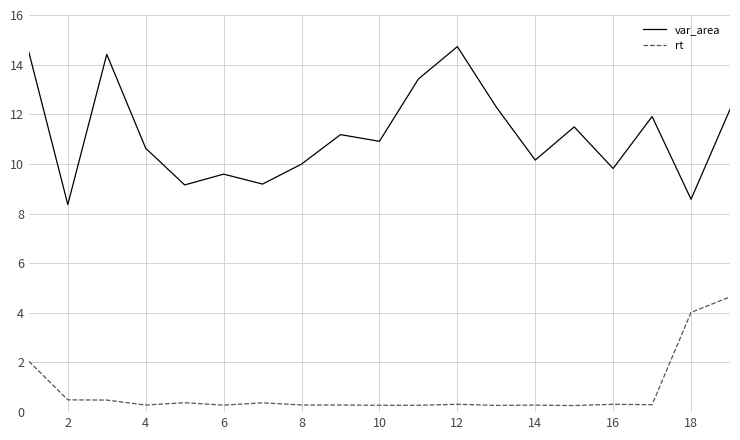

True or false: rt and var_area cross at least once.

False